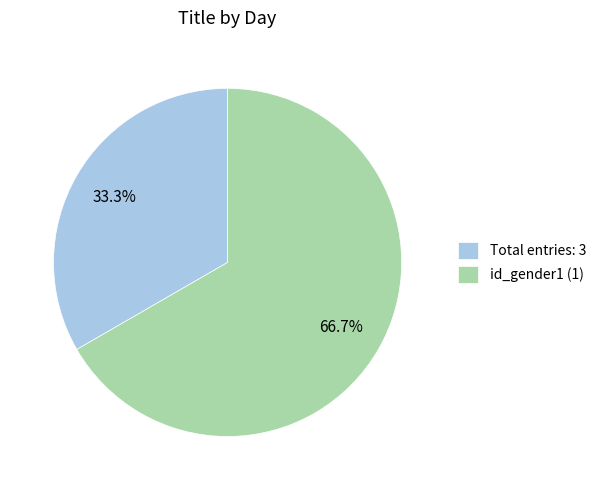

Which category has the biggest portion of the pie?

id_gender1 (1)